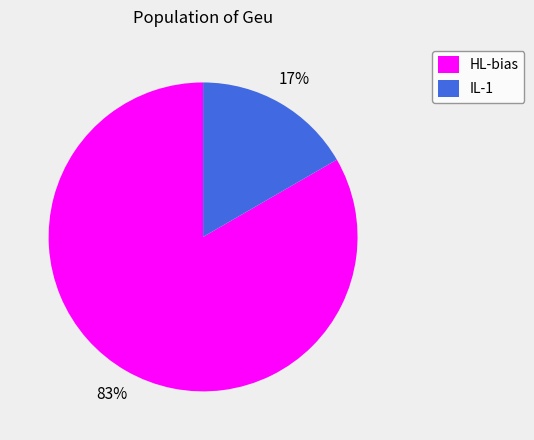

Which category has the biggest portion of the pie?

HL-bias